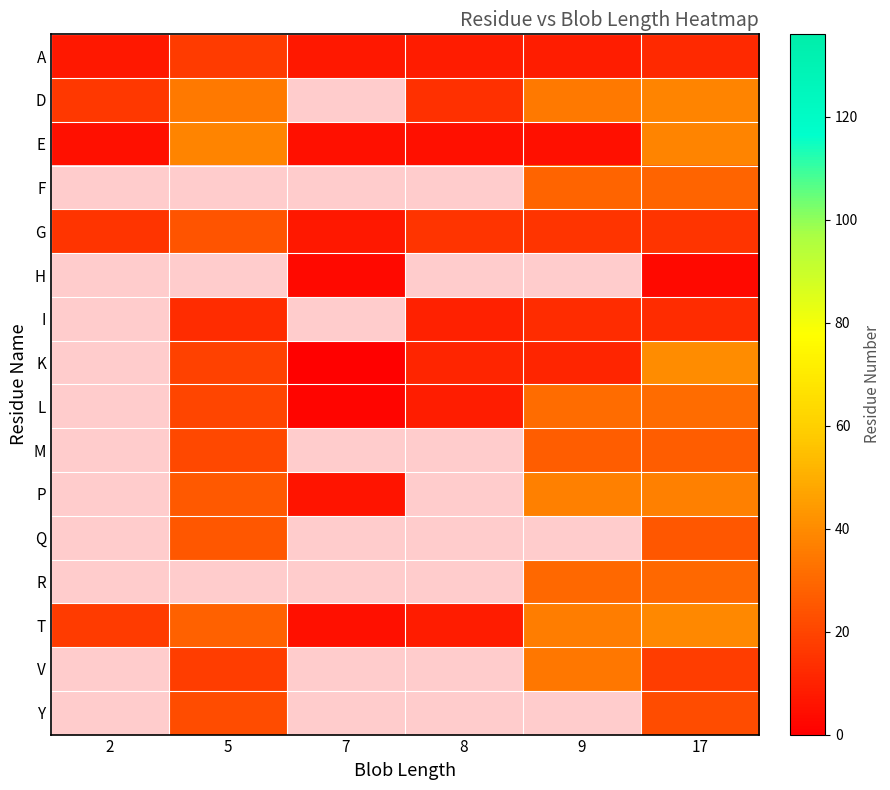

How many data points in A are above 9?

2